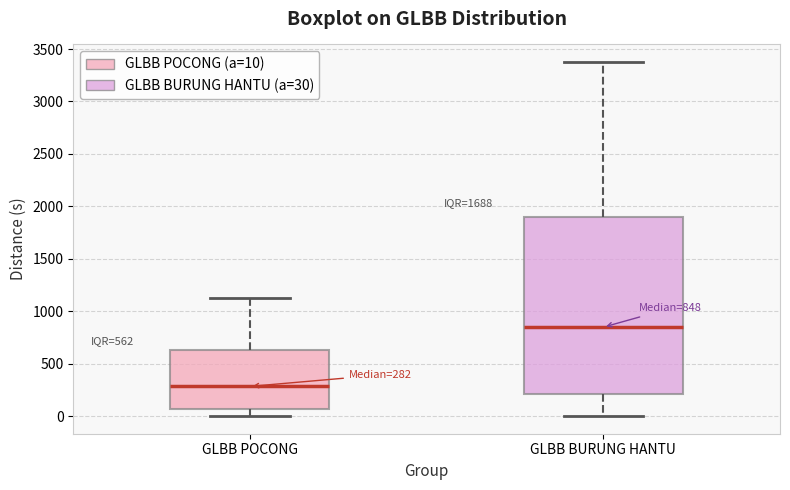

Which box's median line is the lowest?

GLBB POCONG